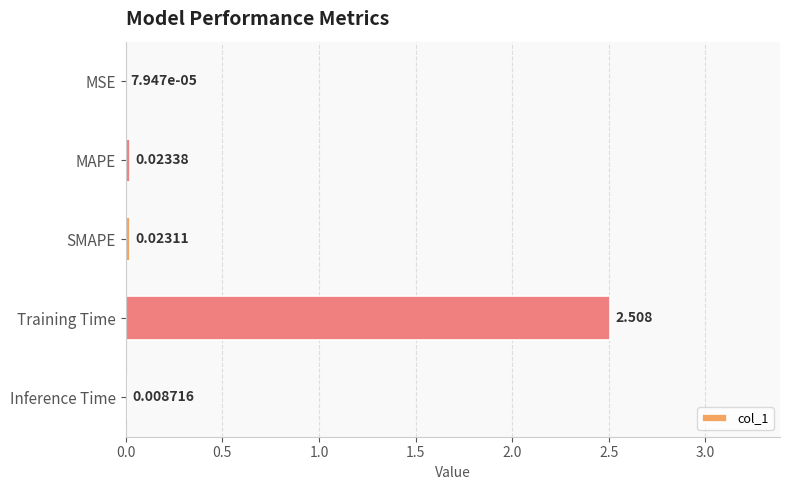

What is the maximum value shown in the chart?

2.5